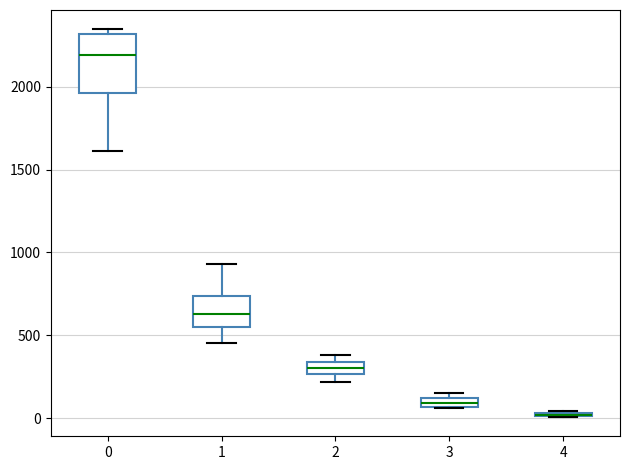

Where is the upper edge of the box at x = 1 on the y-axis? The values are not printed on the chart, so give them approximately, as read against the axis.

750